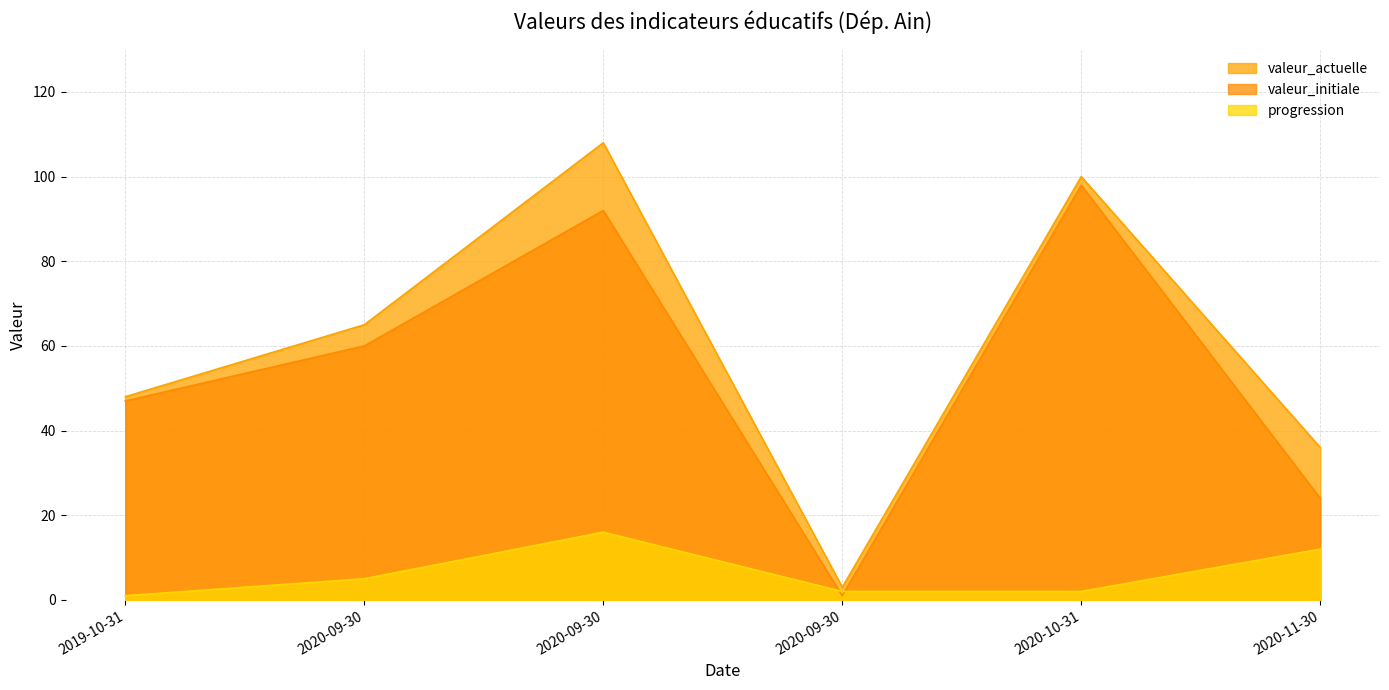

The value of valeur_initiale at 2020-11-30 is 8. True or false?

False